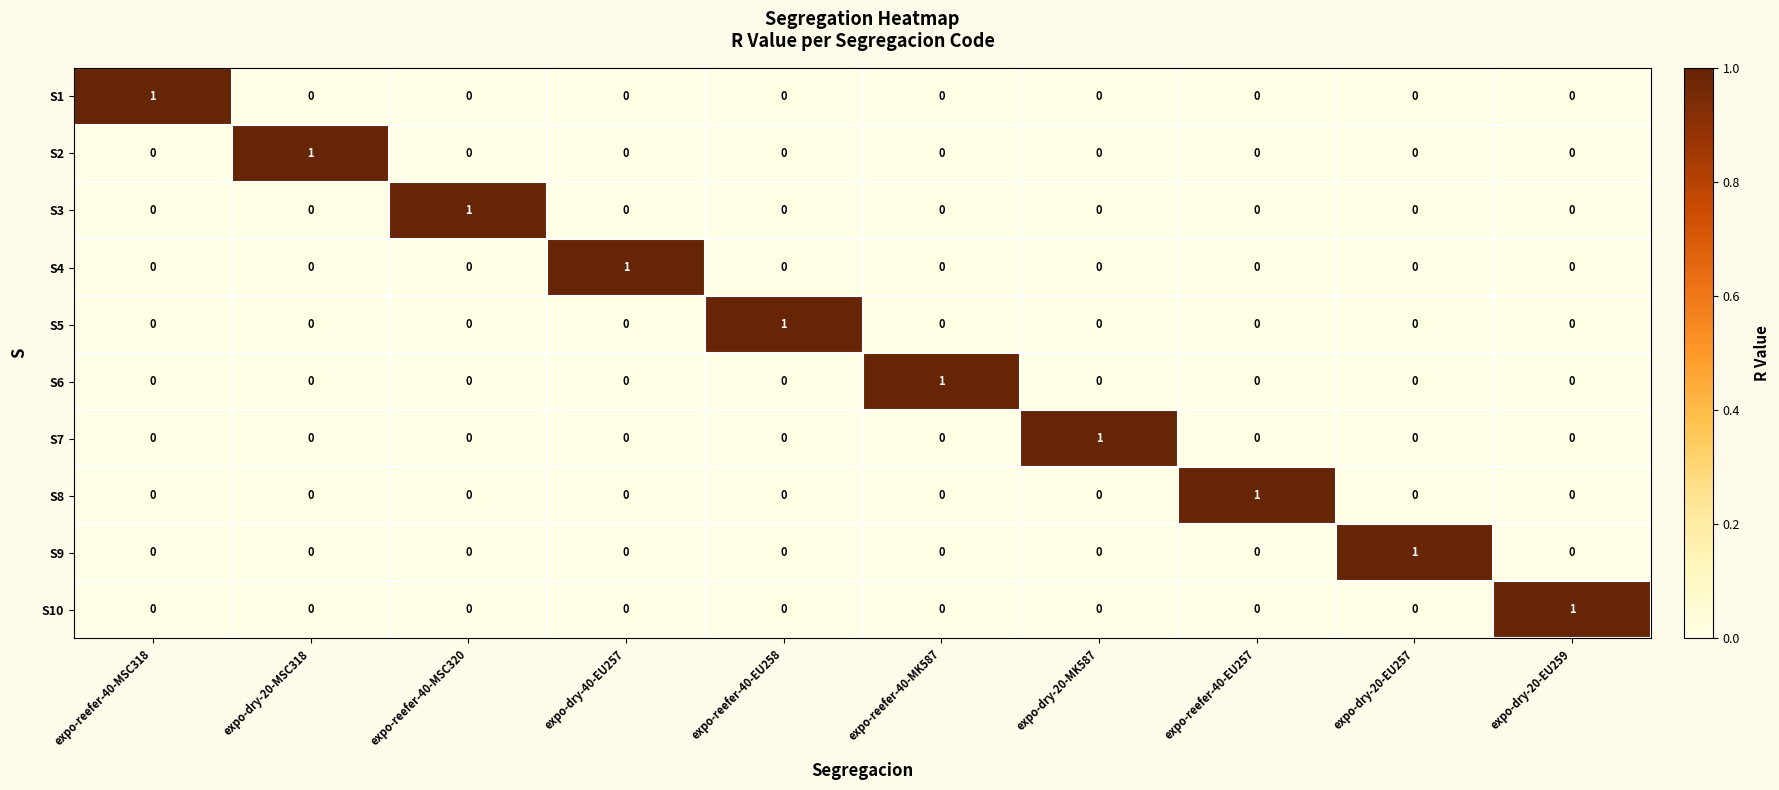

Is the value of S10 at expo-dry-20-EU259 greater than the value of S4 at expo-reefer-40-EU258?

Yes